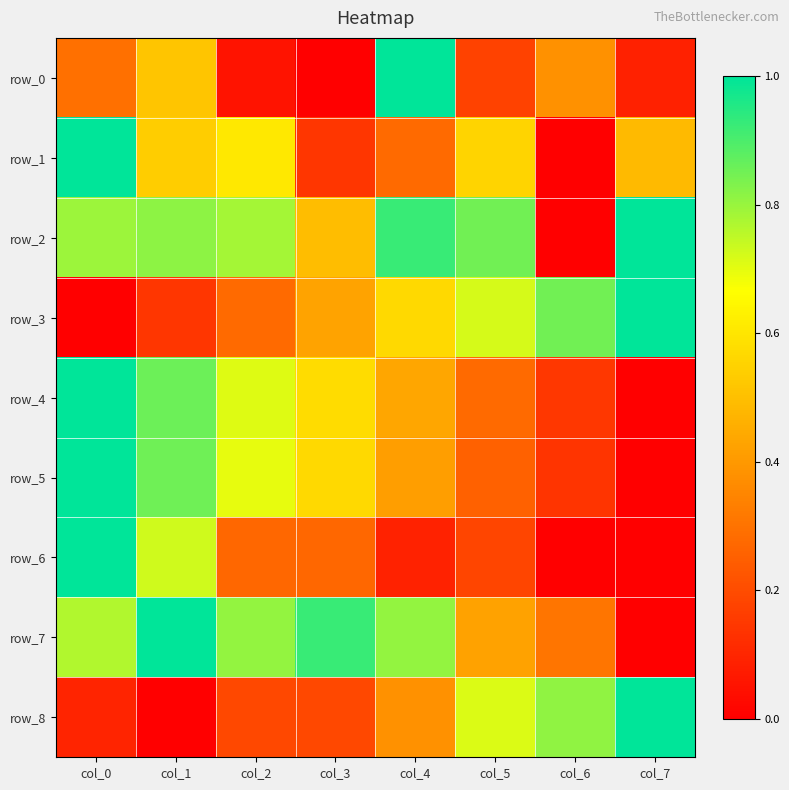

What is the difference between the maximum and minimum values in the row_5 series?

1.0